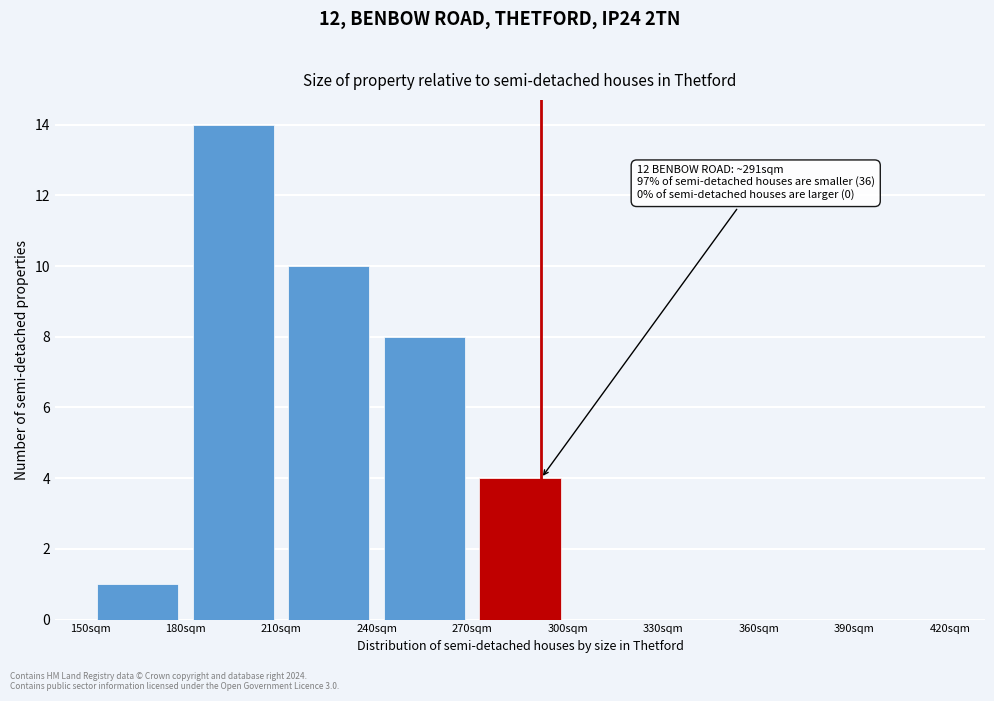

Over which range of the x-axis is the bar tallest?

180 to 210